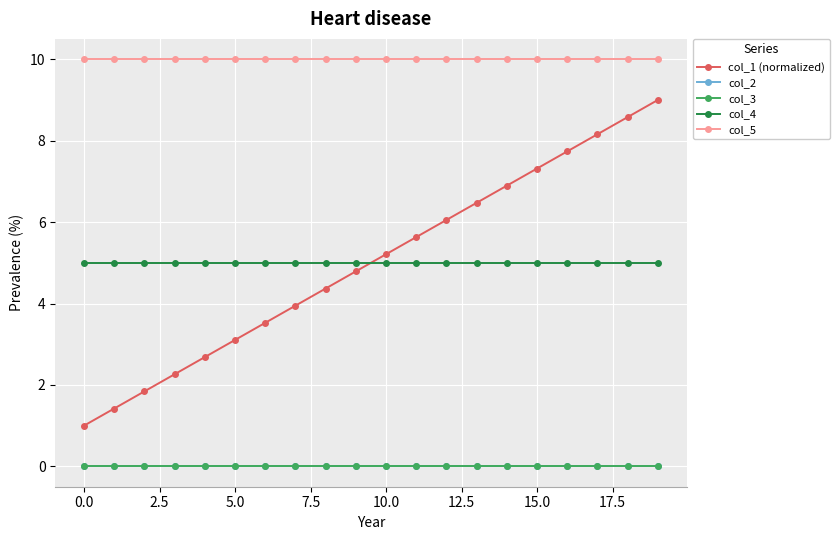

True or false: col_4 has more than 2 points higher than both neighbors.

False